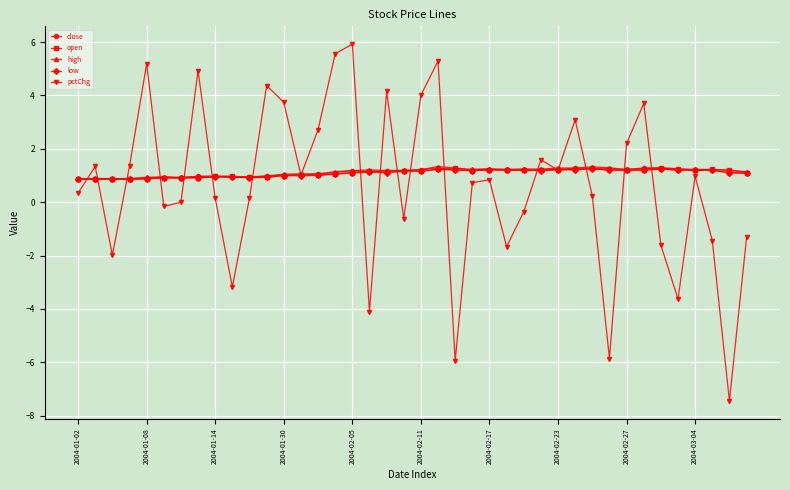

What is the difference between the maximum and minimum values in the high series?

0.5